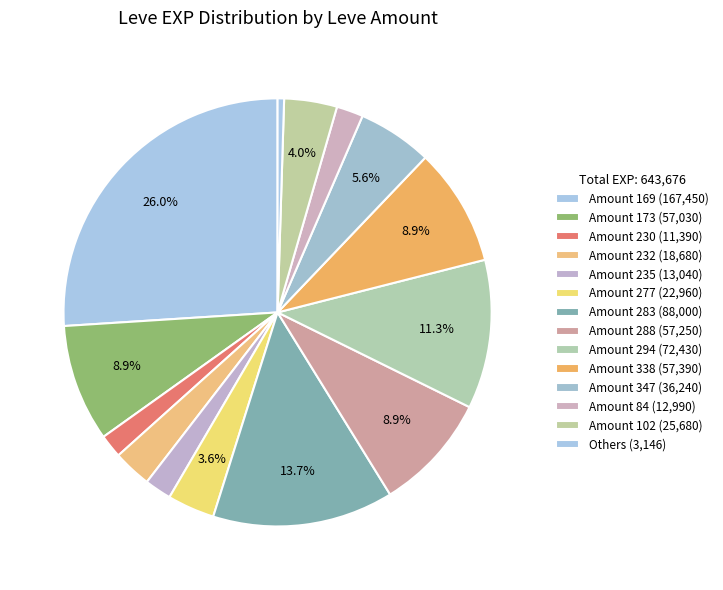

How many slices are in this pie chart?

14